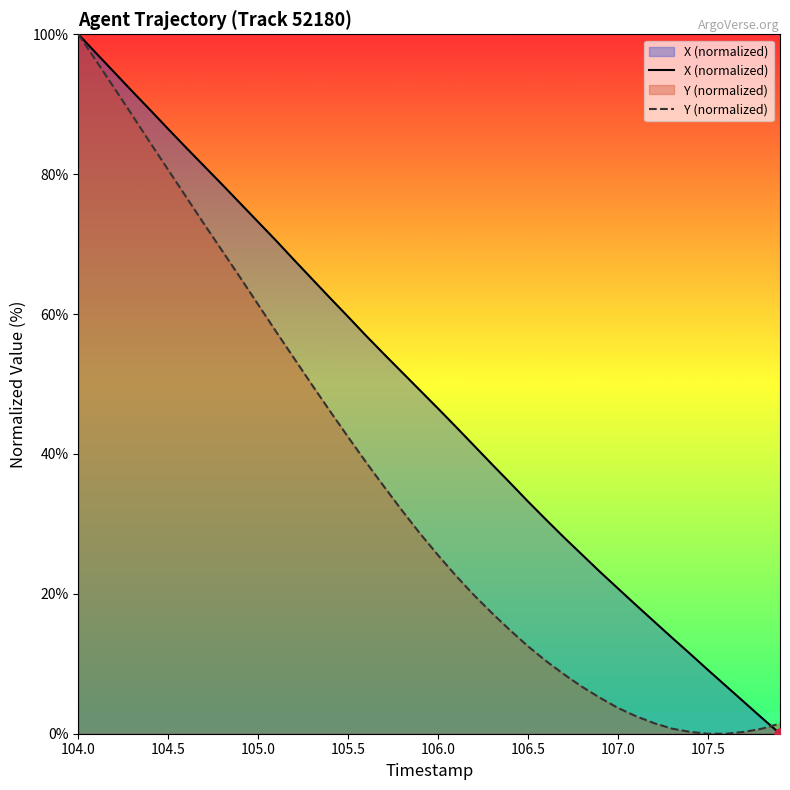

How many times do Y (normalized) and X (normalized) cross each other?

1